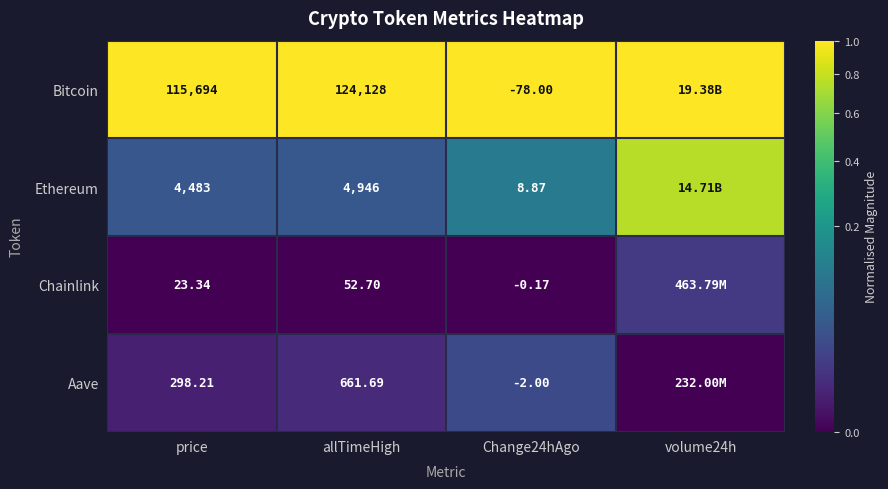

What is the maximum value shown in the chart?

1.0